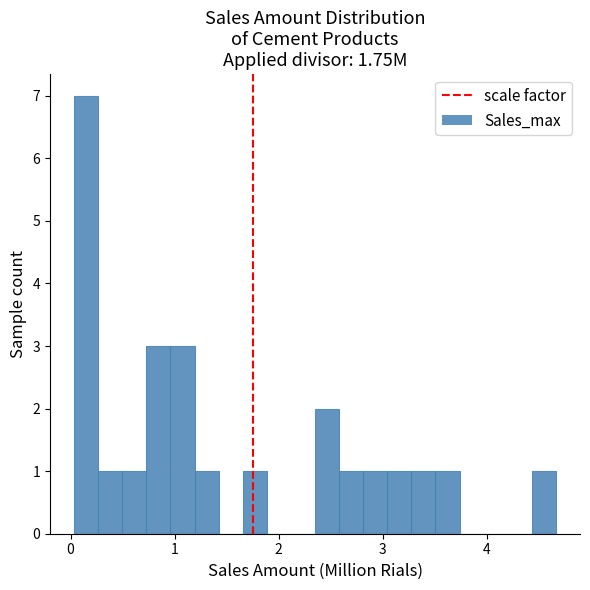

Around what value on the x-axis is the tallest bar? Give the approximate position of its centre, as read against the axis.

0.2